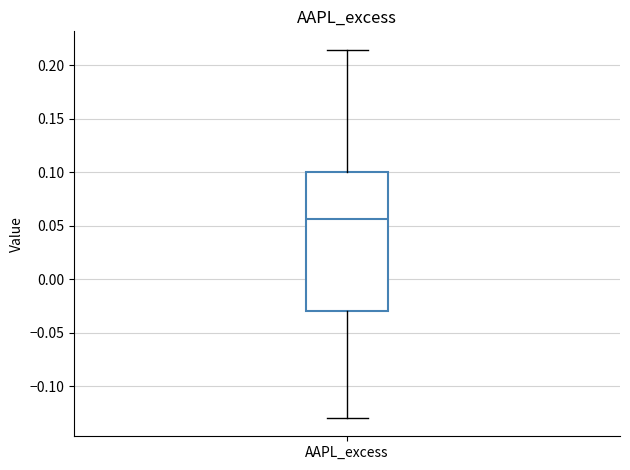

Read this box plot against the y-axis: the position of the median line, the range covered by the box, and the ends of both whiskers. The values are not printed on the chart, so give them approximately, as read against the axis.

median 0.055, box -0.030 to 0.100, whiskers -0.130 to 0.215